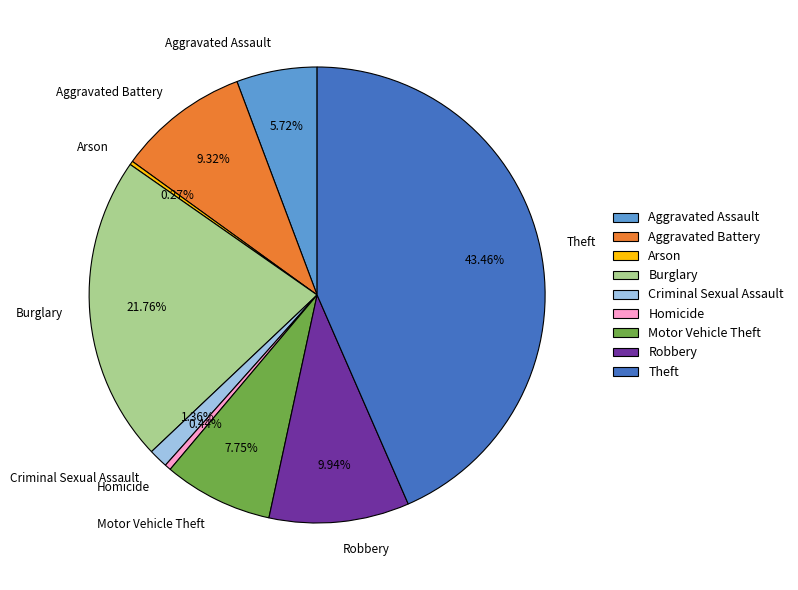

Do Aggravated Battery and Theft together represent more than half of the pie?

Yes